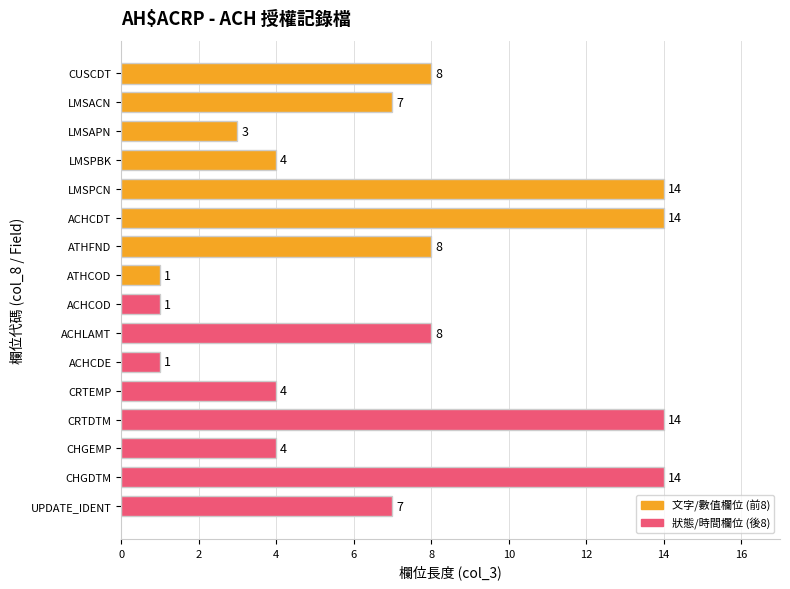

True or false: the data shows 7 at CHGDTM.

False